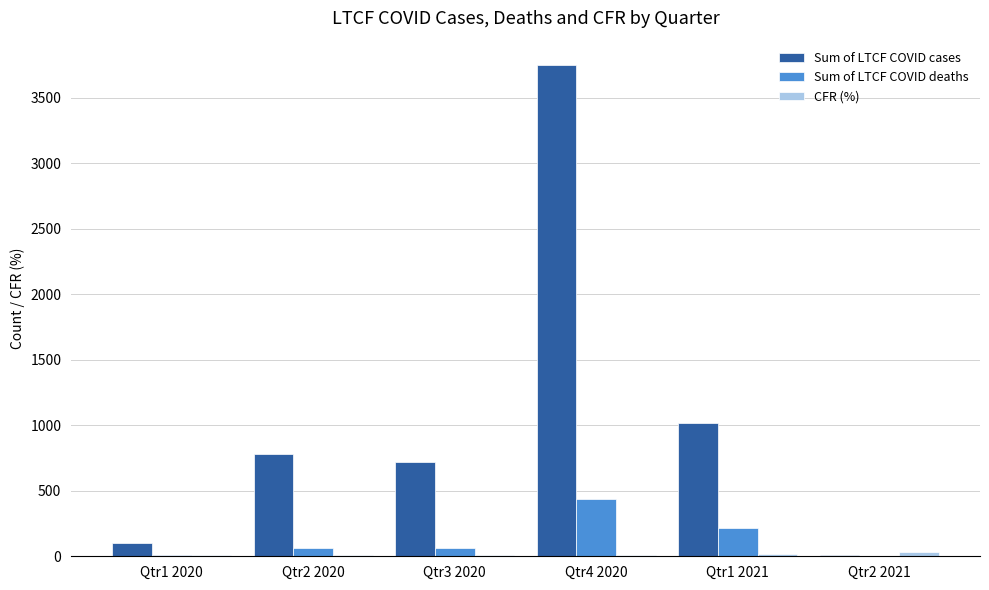

What is the total value across all series at Qtr2 2020?

849.0